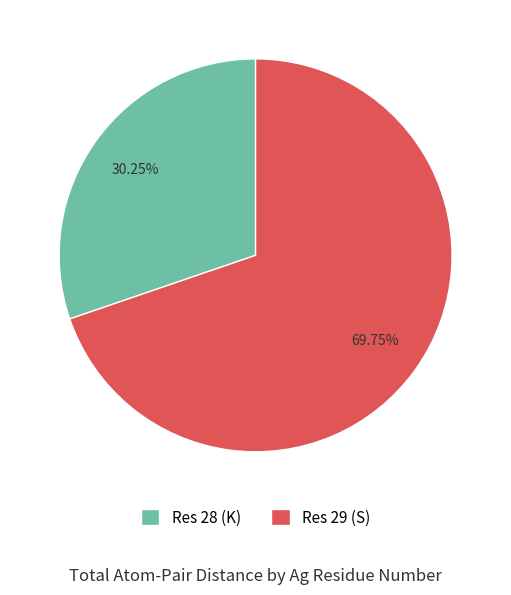

Rank the categories by value from lowest to highest.

Res 28 (K), Res 29 (S)